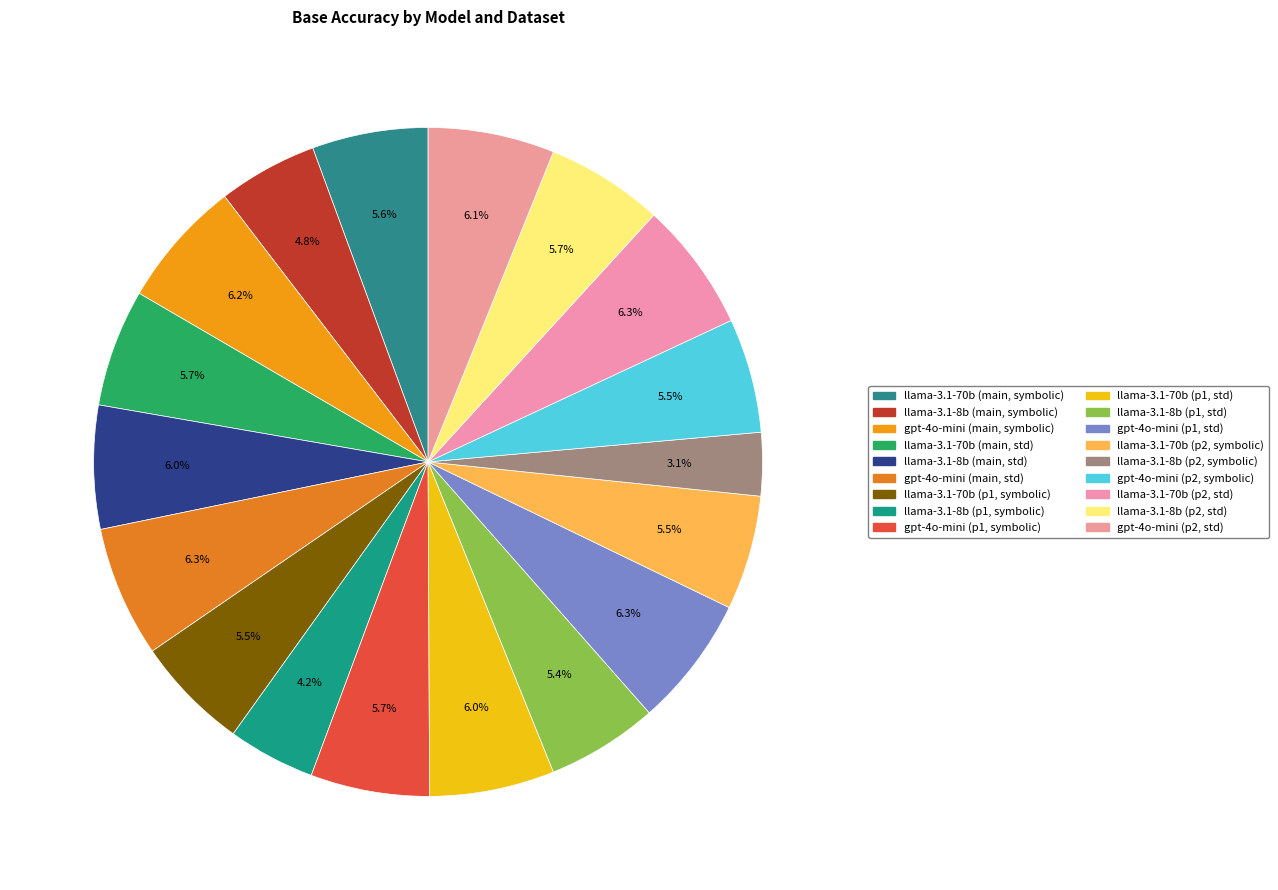

How many slices are in this pie chart?

18